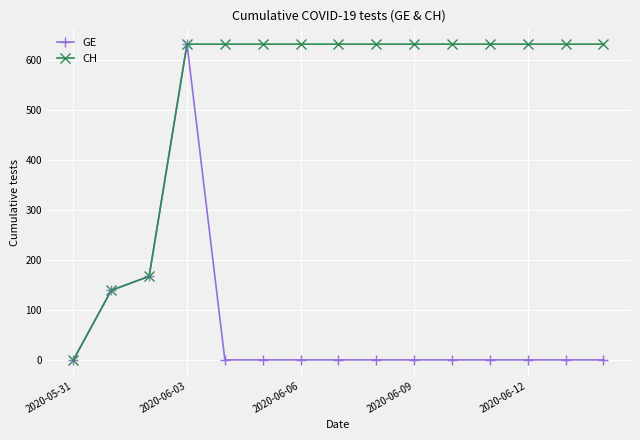

Count the number of data series in this chart.

2